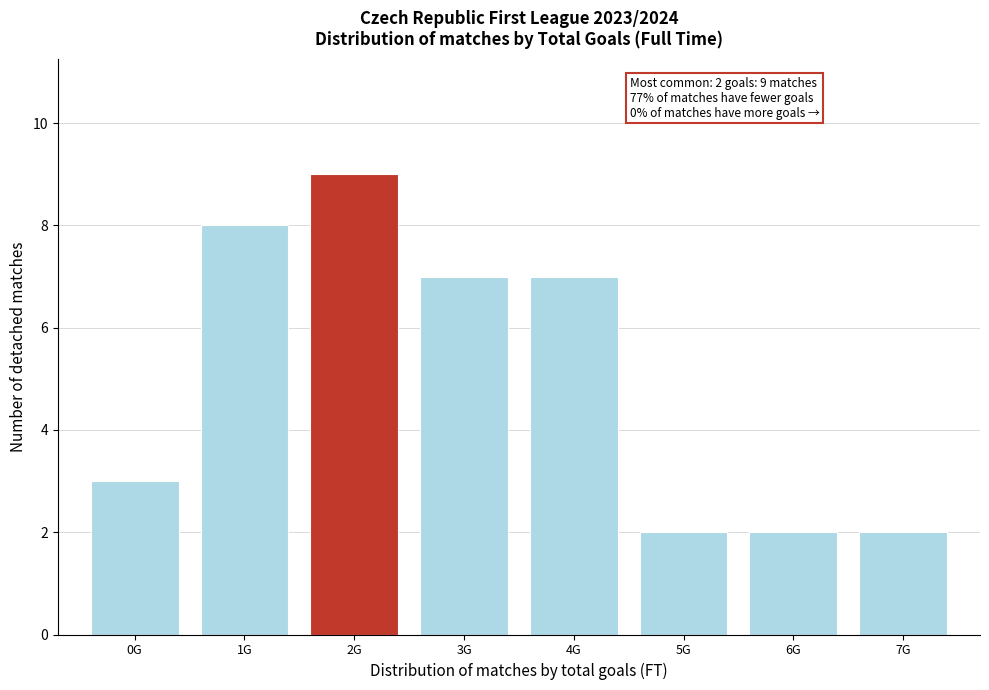

Reading left to right, extract all data points from this chart.

3	8	9	7	7	2	2	2